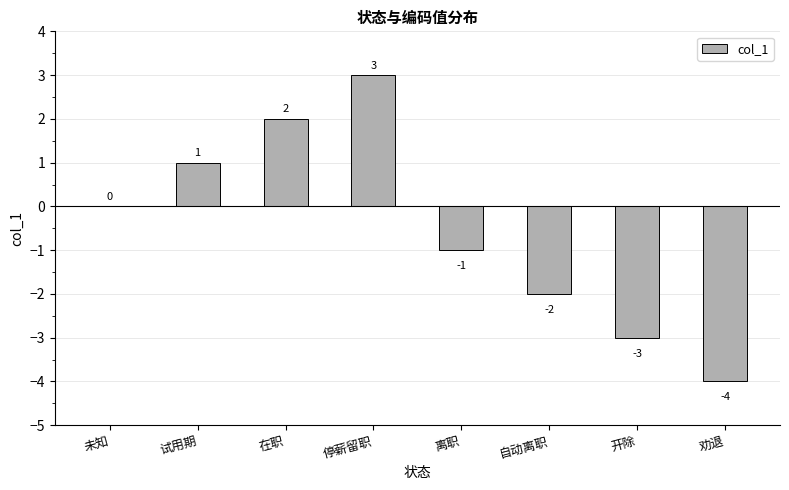

Count the number of categories in the chart.

8